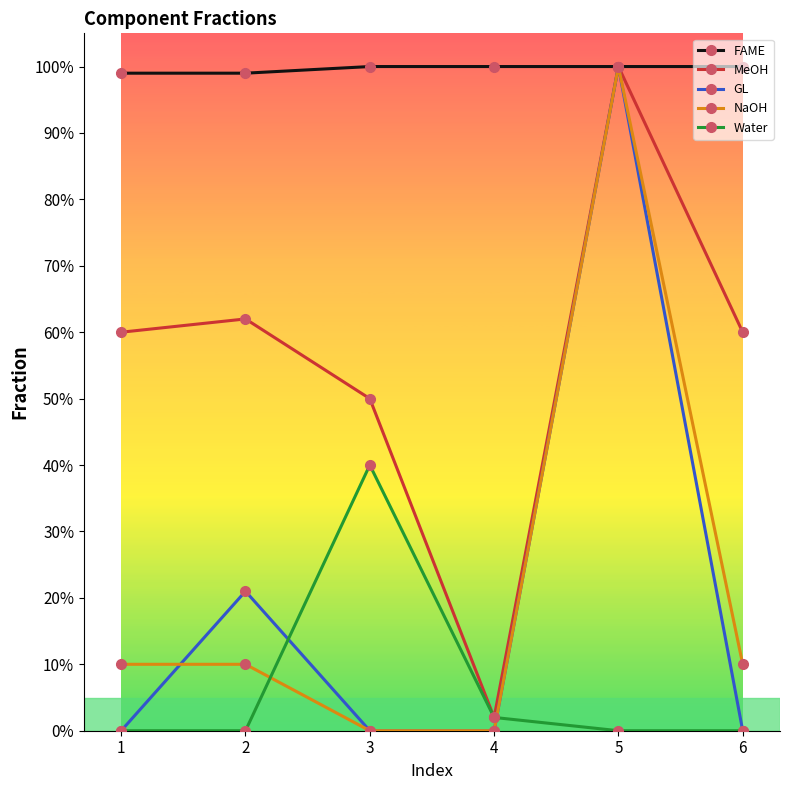

What is the spread (max minus min) of values at 3?

1.0